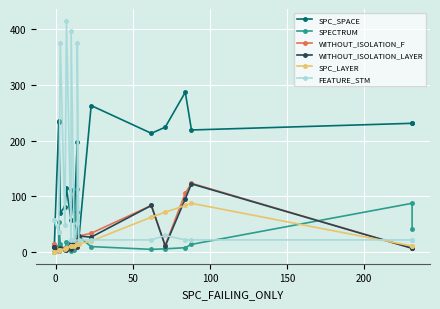

How many values in SPC_LAYER are above zero?

18